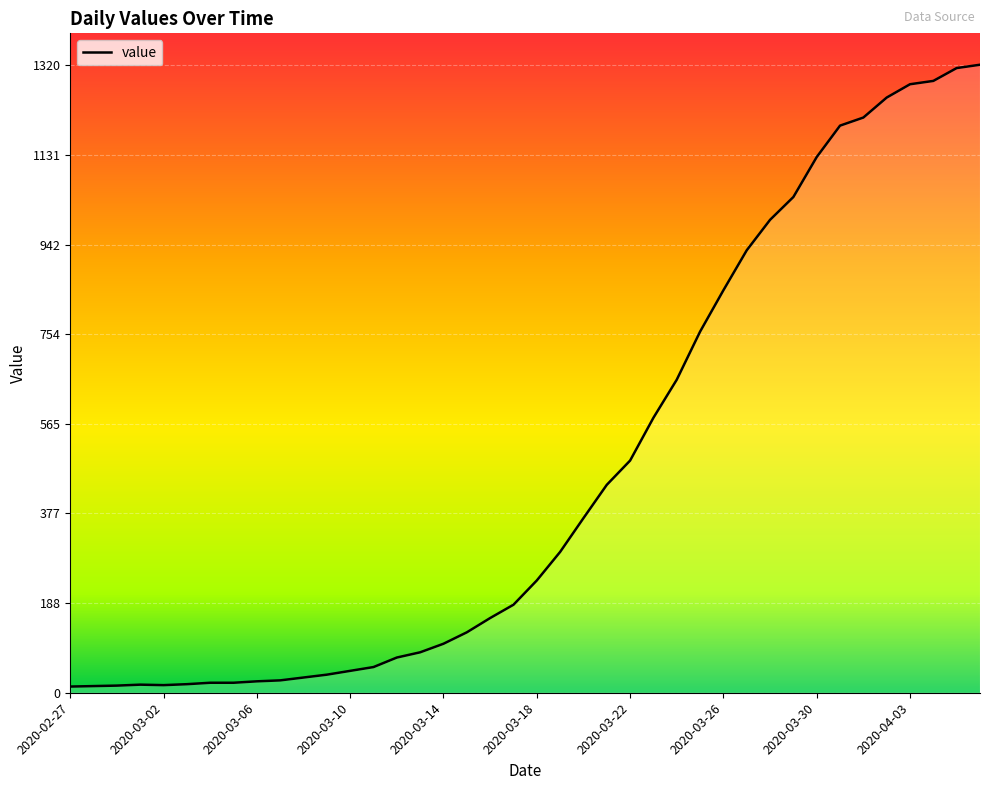

What is the difference between the maximum and minimum values?

1307